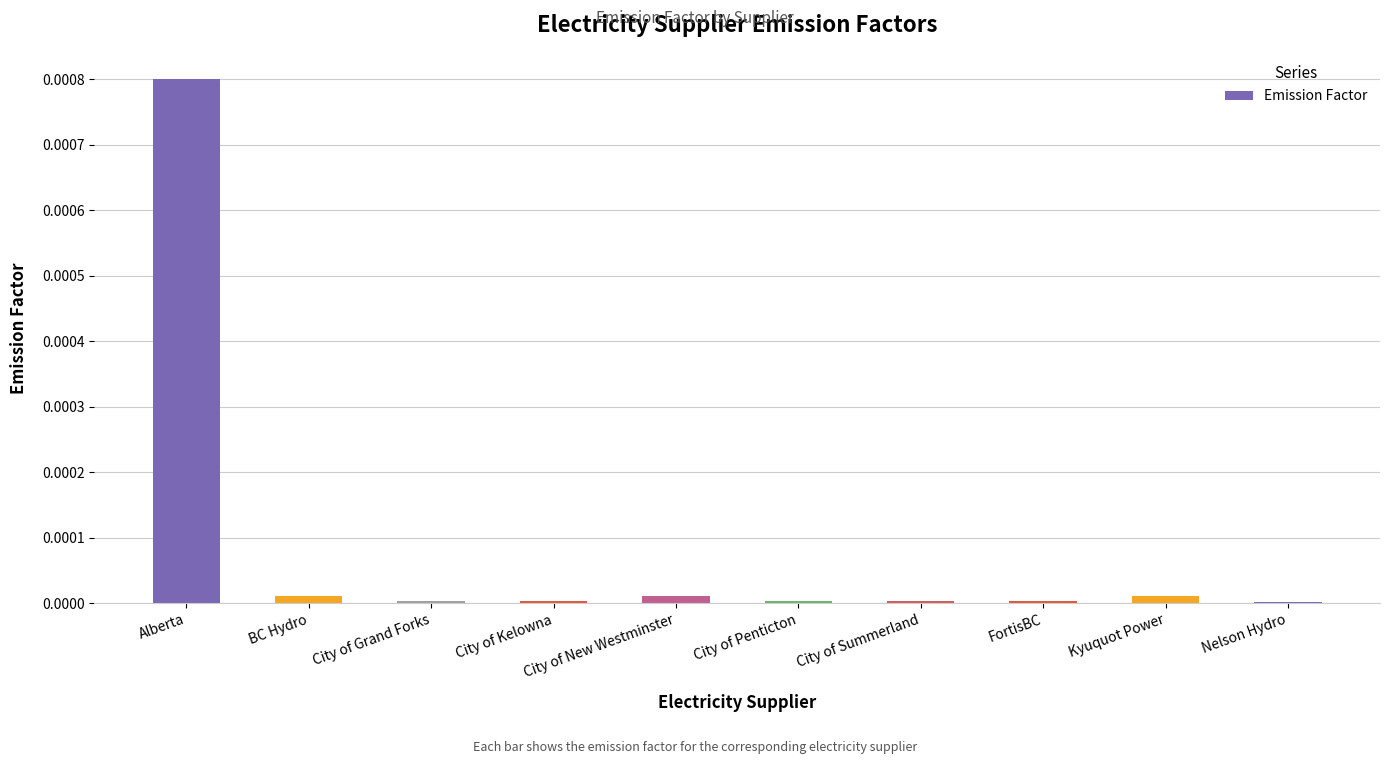

The chart shows a value of 0.0 at FortisBC. True or false?

True